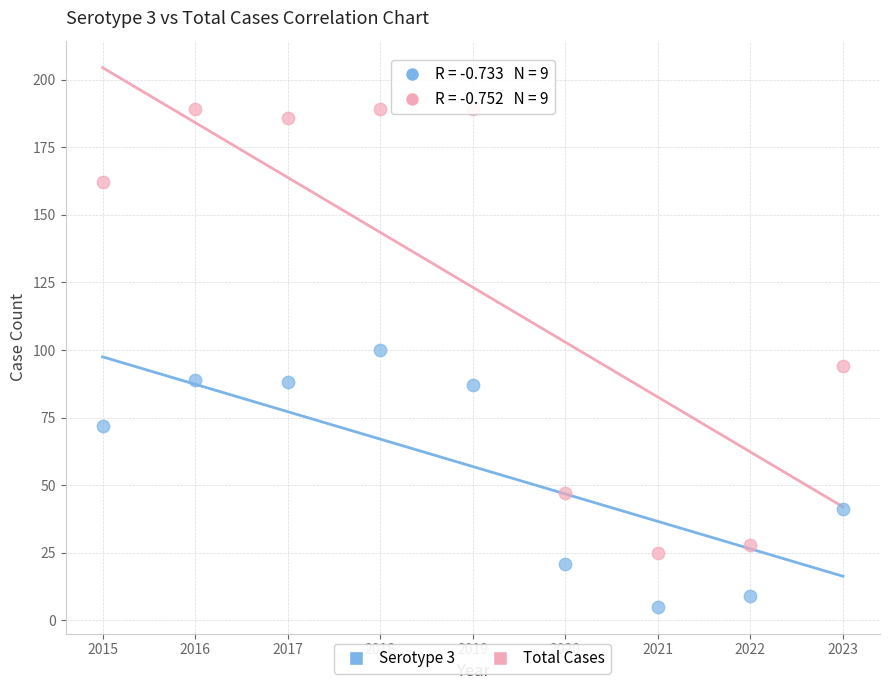

Across all data points, what is the range of Y values (max minus min)?

184